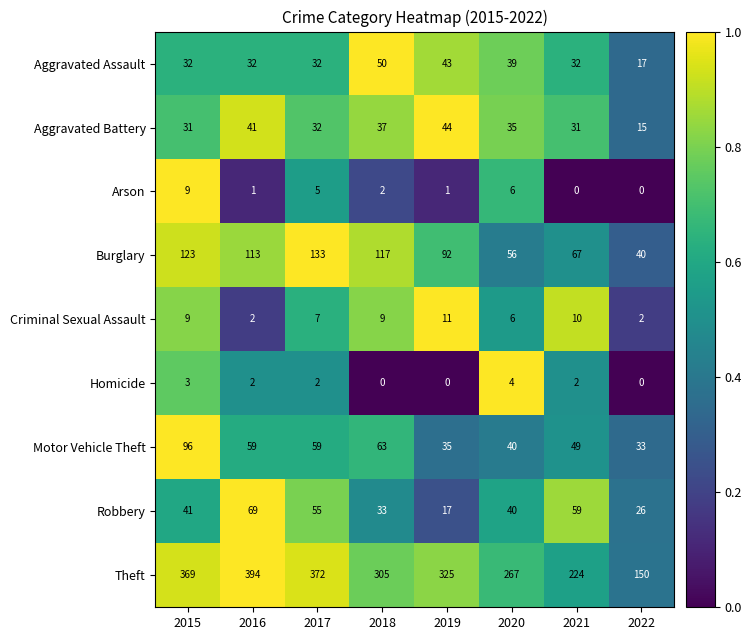

The value of Aggravated Assault at 2016 is 32. True or false?

True